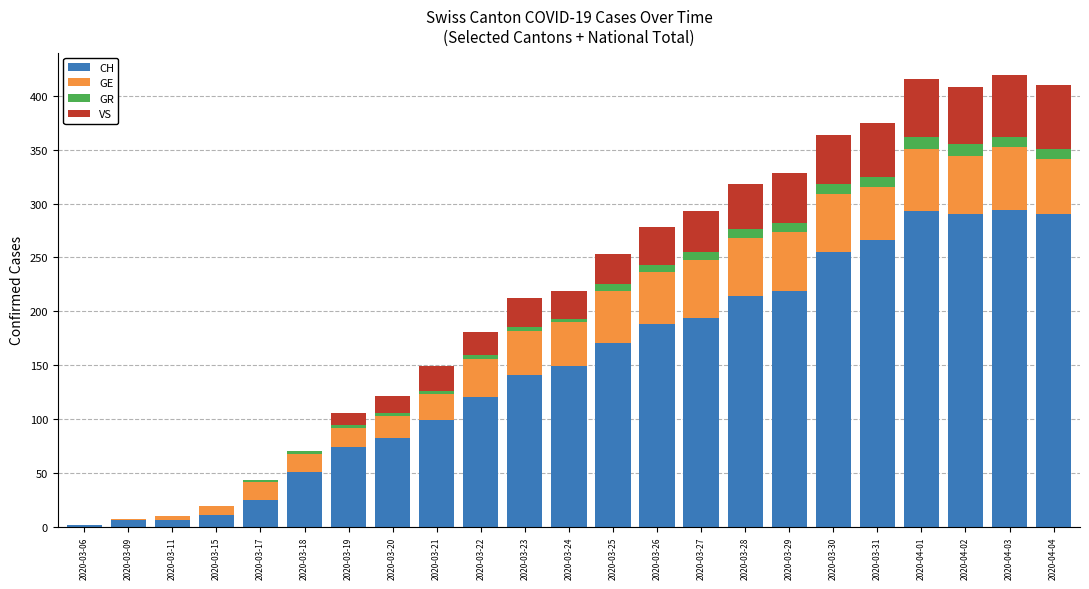

How many data points does each series have?

23